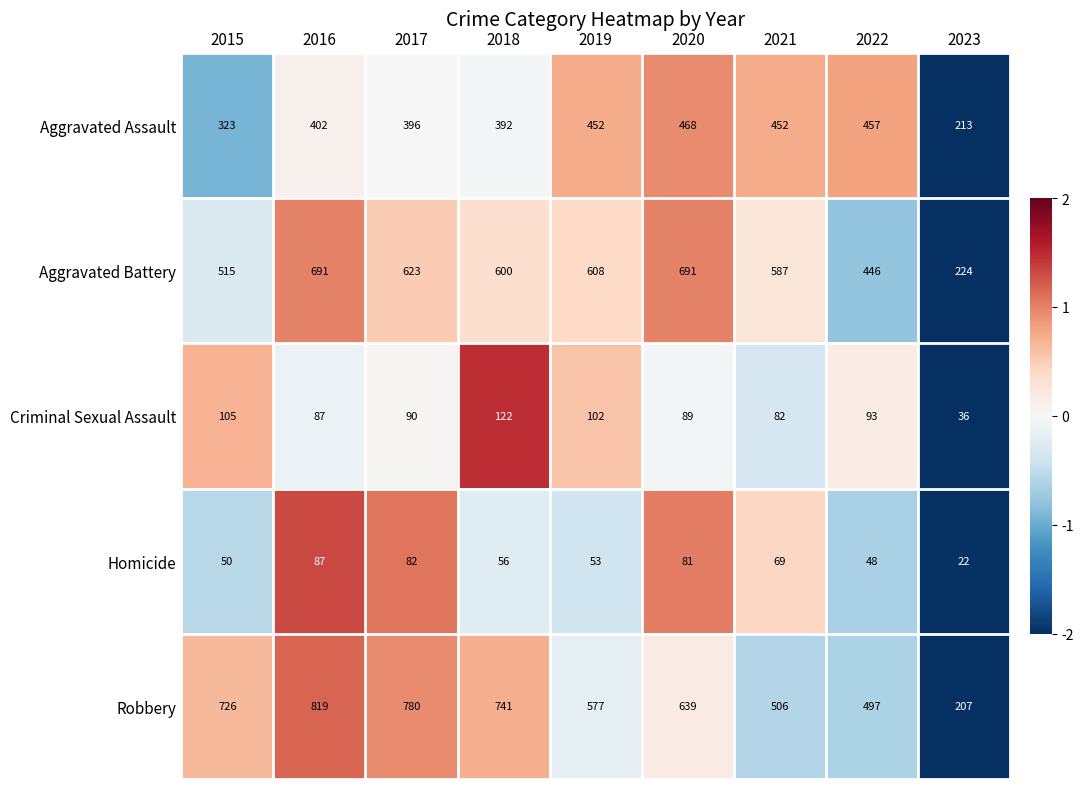

Which series has the largest range (max minus min)?

Robbery